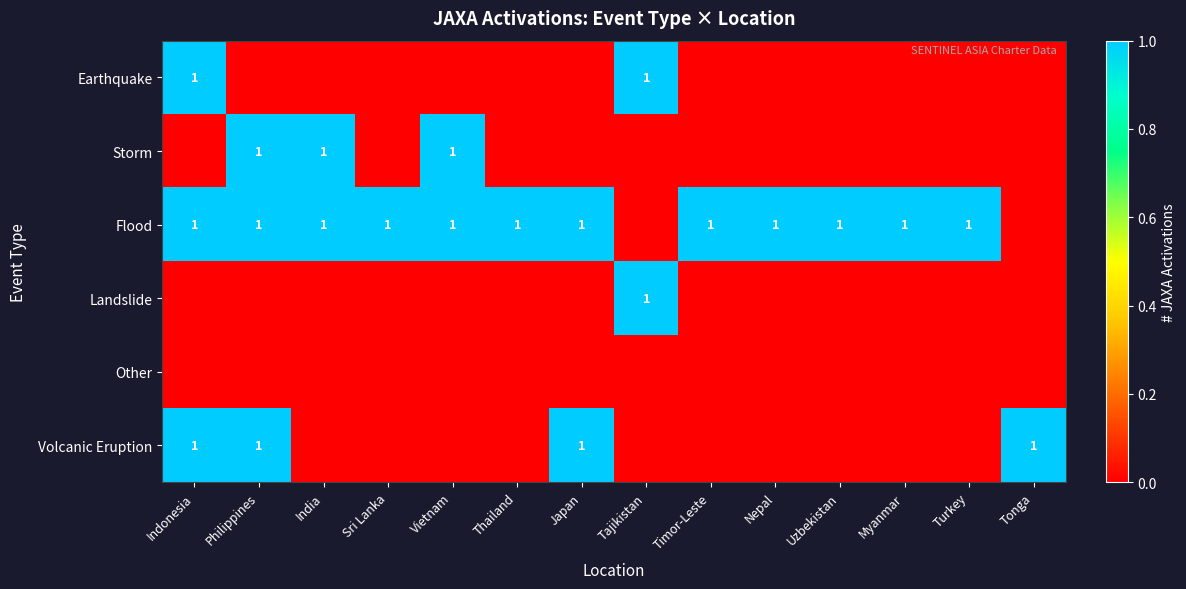

Is it true that Volcanic Eruption equals 0 at Japan?

False